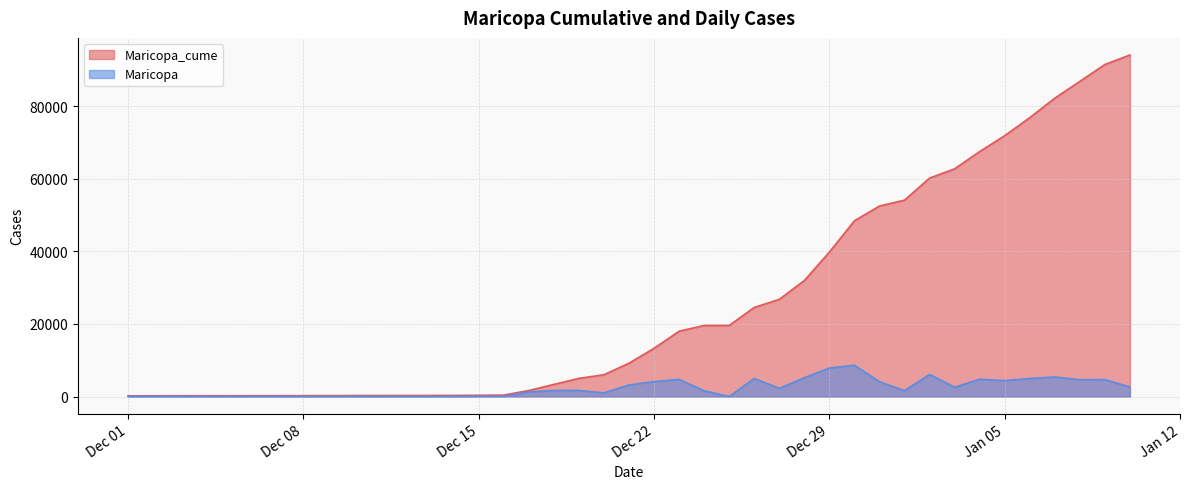

How many data points in Maricopa are above 1660?

19